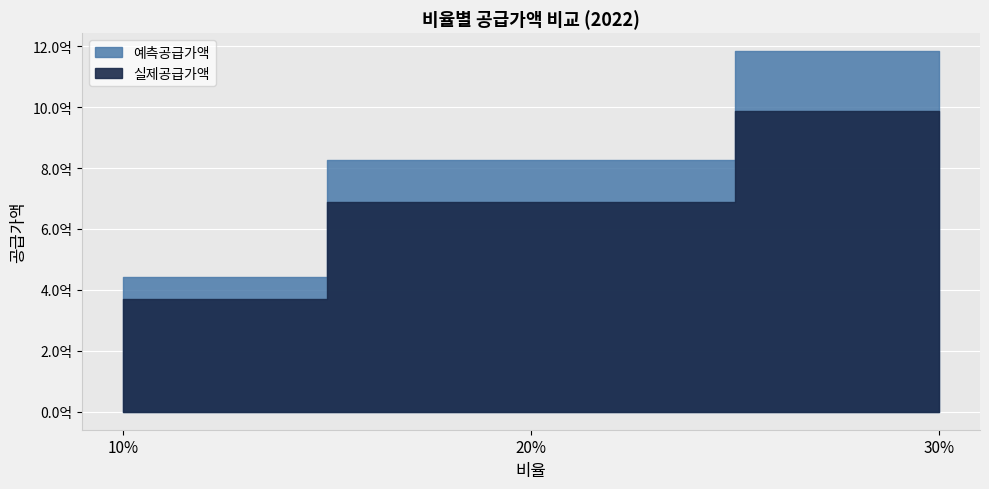

Is the value of 실제공급가액 at 20% greater than the value of 예측공급가액 at 30%?

No